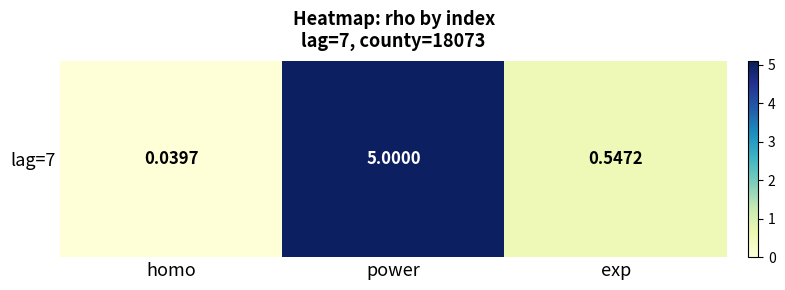

What is the change in value from homo to exp?

+0.5